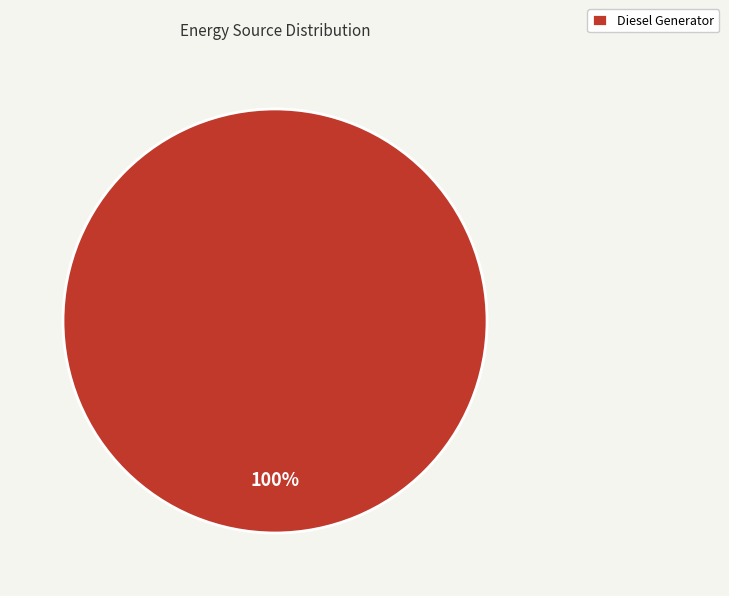

Rank the categories by value from highest to lowest.

Diesel Generator